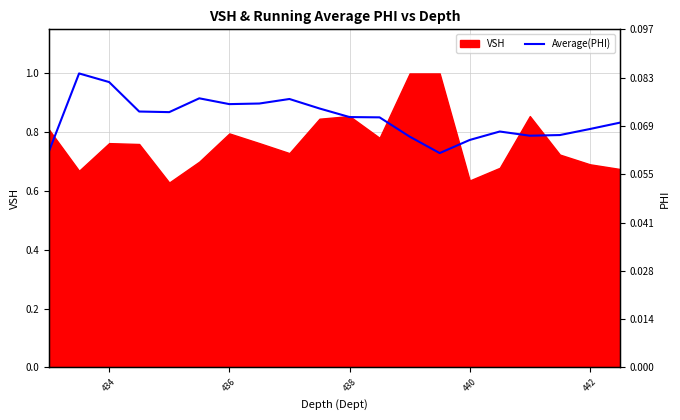

What is the value of the 2nd point from the left?

1.0